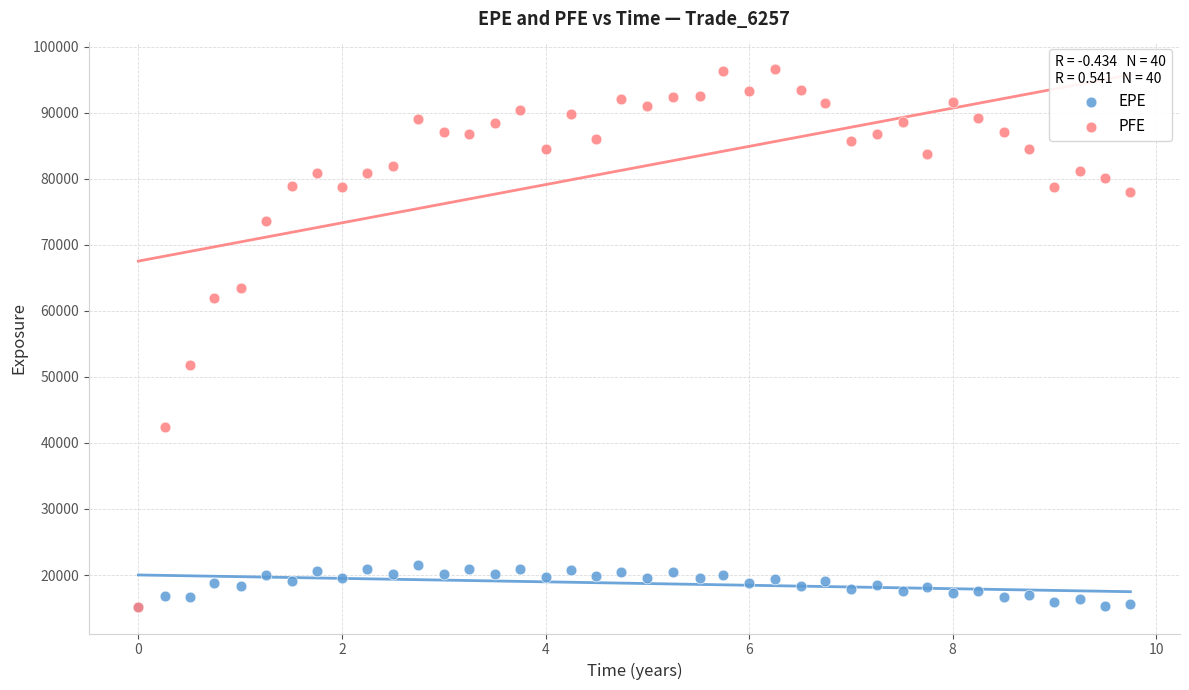

Across all series, what Y value is closest to 55957?

51780.9